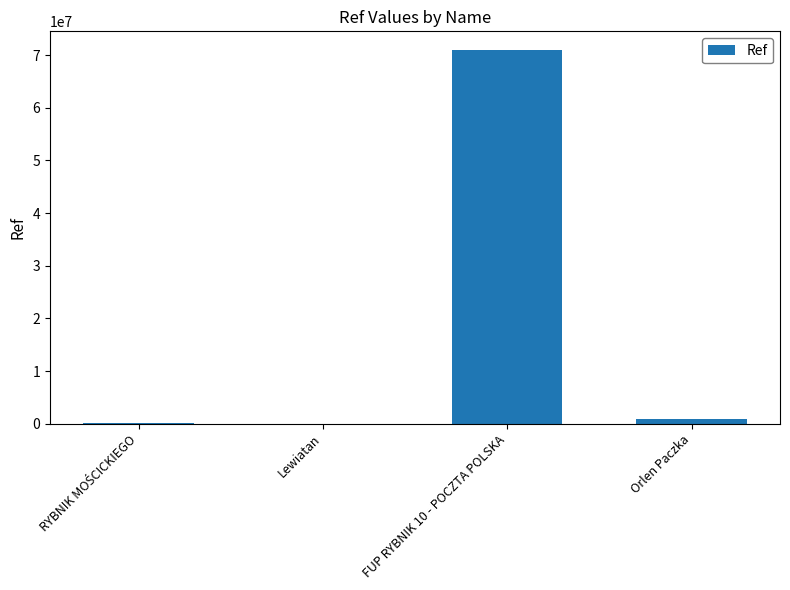

Are the bars horizontal?

No